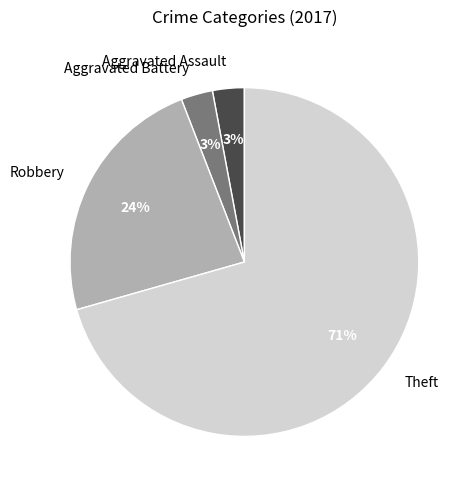

Which category has the biggest portion of the pie?

Theft